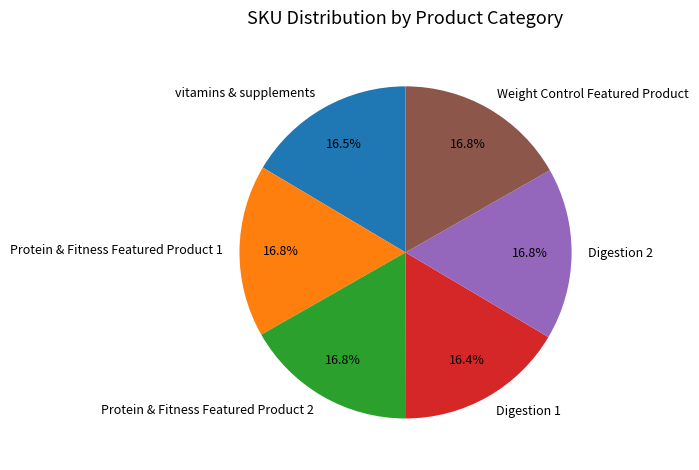

Is there any slice that represents more than half of the pie?

No